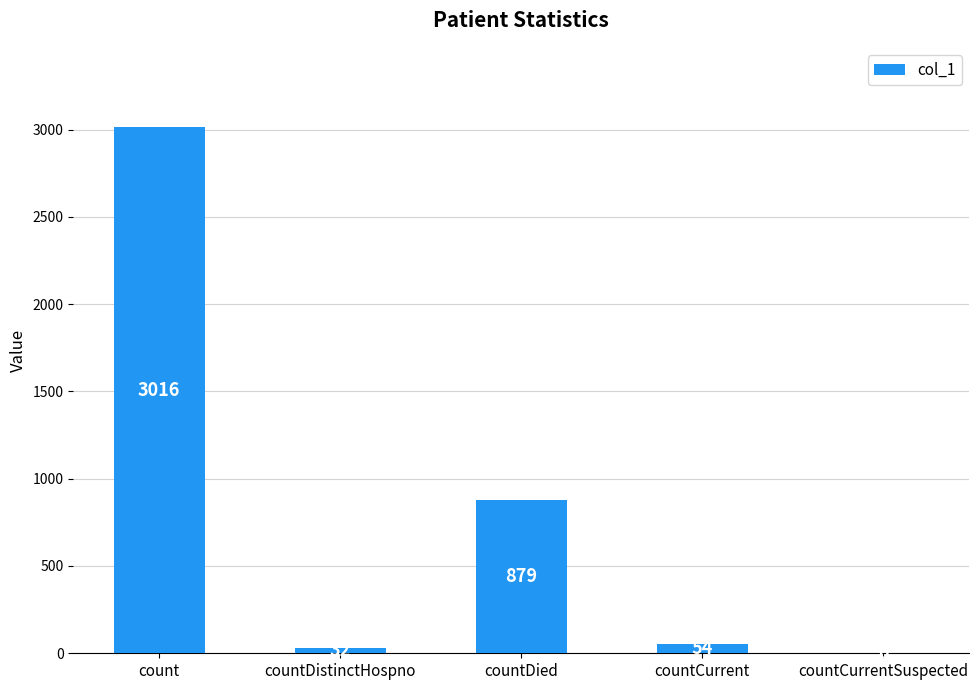

How many data points does each series have?

5